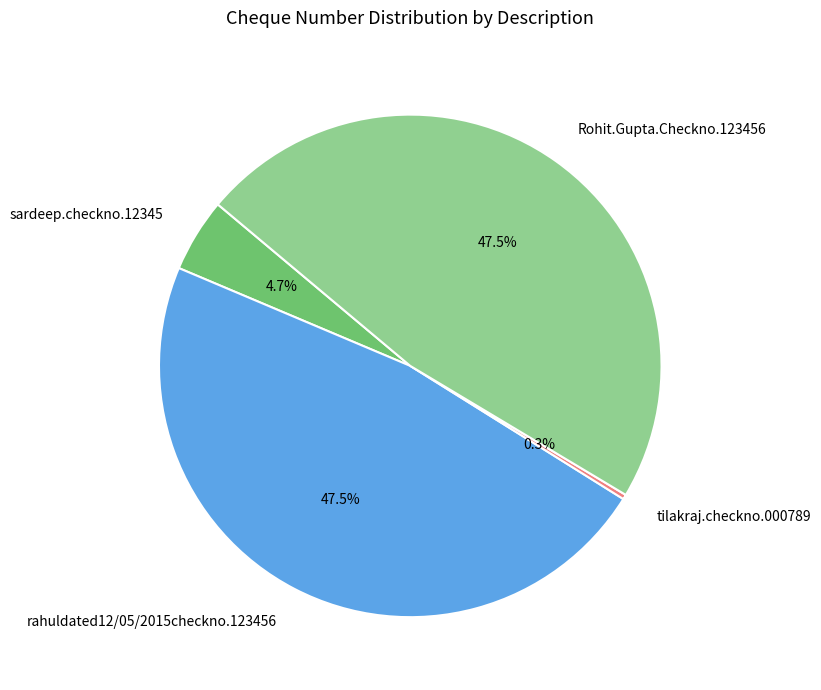

Which category has the smallest portion of the pie?

tilakraj.checkno.000789